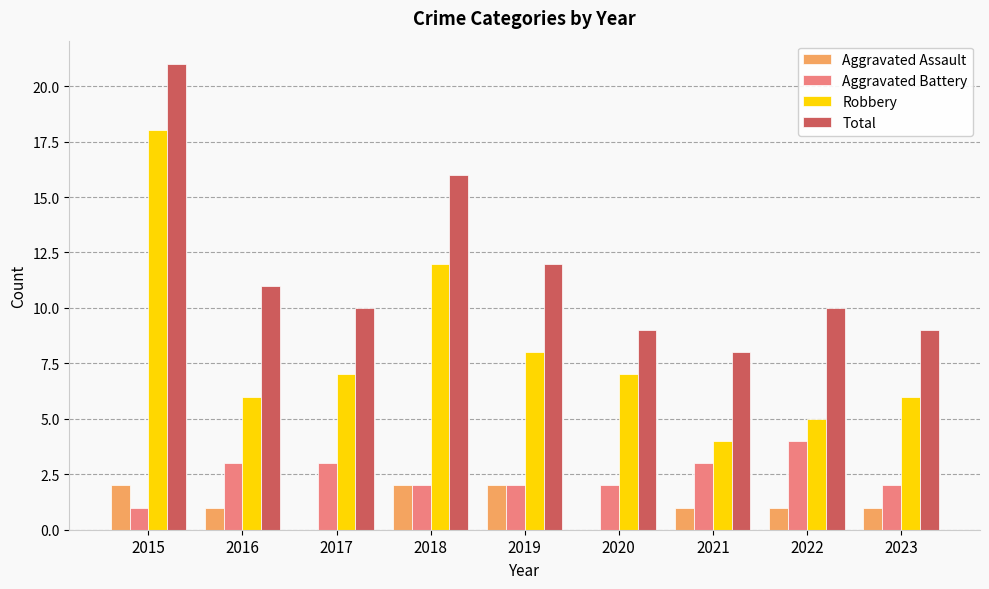

Which series has the largest total across all categories?

Total